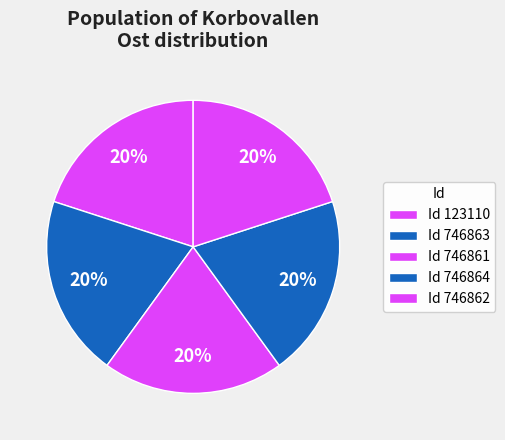

Count the number of slices in the pie.

5